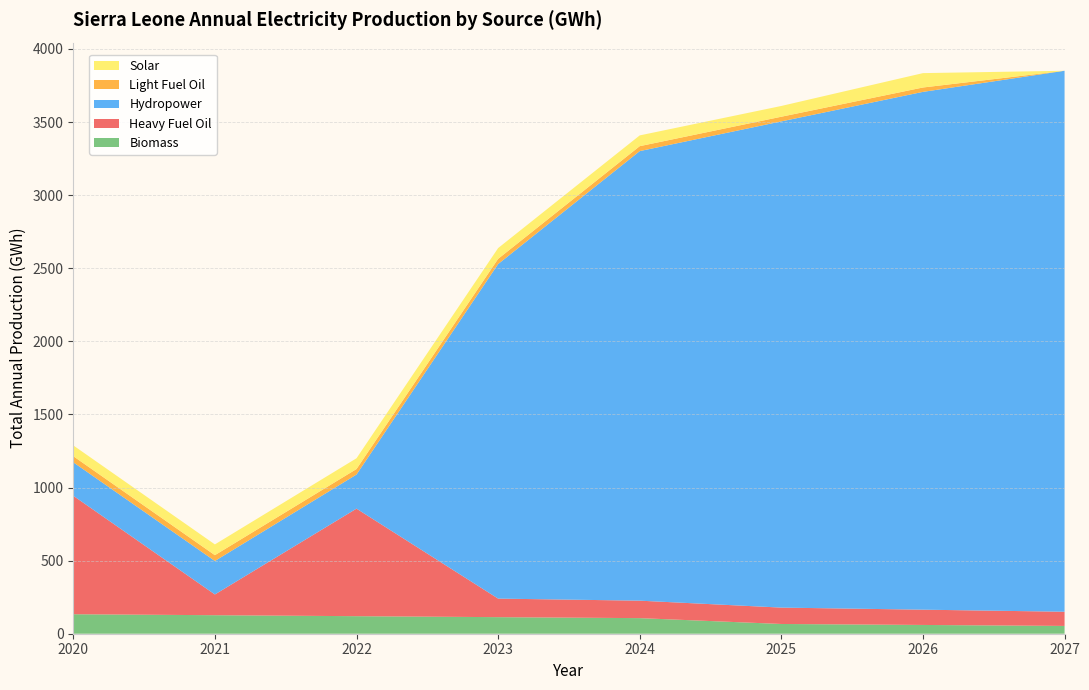

Reading left to right, what are all the values shown in this chart?

Biomass: 2020=133.3	2021=126.7	2022=120.0	2023=113.3	2024=106.7	2025=66.7	2026=60.0	2027=53.3
Heavy Fuel Oil: 2020=810.2	2021=141.8	2022=735.6	2023=126.9	2024=119.4	2025=112.0	2026=104.5	2027=97.0
Hydropower: 2020=229.1	2021=229.1	2022=233.3	2023=2288.4	2024=3075.2	2025=3325.8	2026=3541.8	2027=3700.3
Light Fuel Oil: 2020=41.8	2021=39.8	2022=37.7	2023=35.6	2024=33.8	2025=31.9	2026=29.9	2027=0.0
Solar: 2020=73.6	2021=73.6	2022=73.6	2023=73.6	2024=73.6	2025=73.6	2026=98.3	2027=0.0